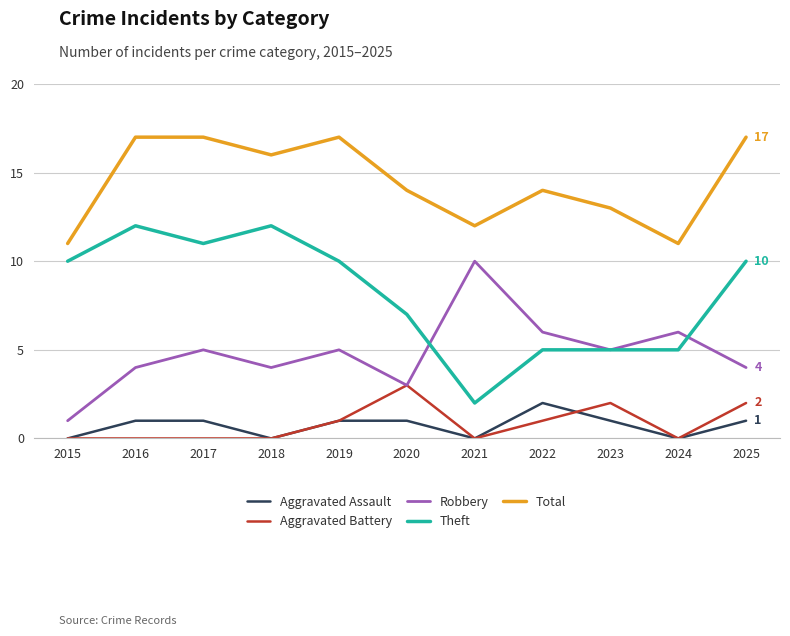

What is the maximum value shown in the chart?

17